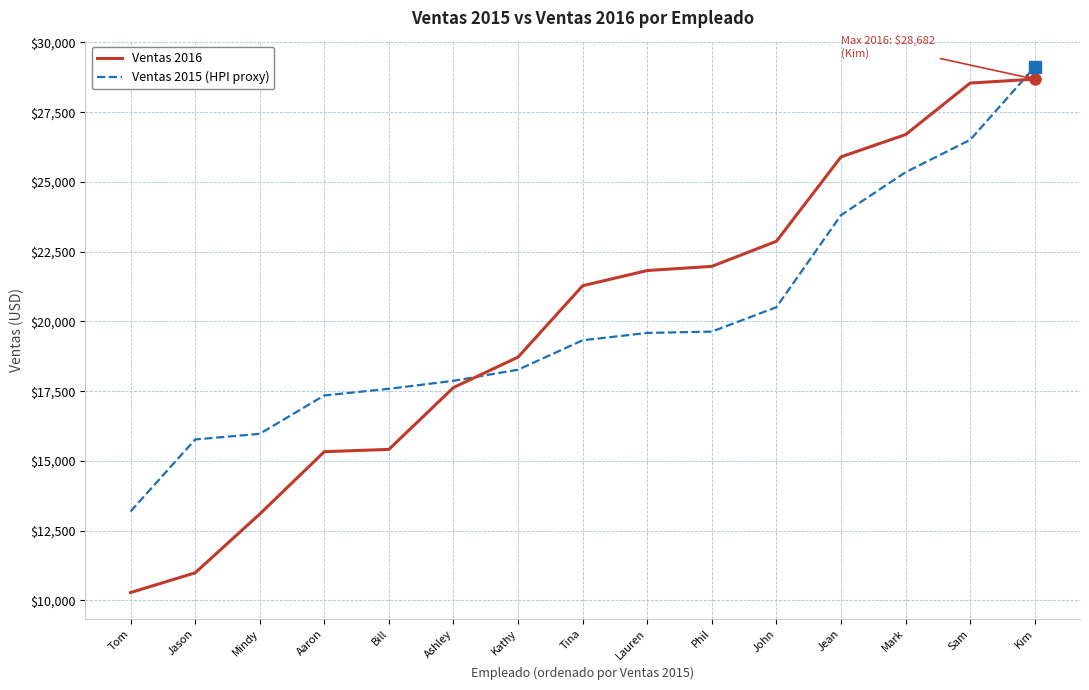

Which series has the widest spread of values?

Ventas 2016